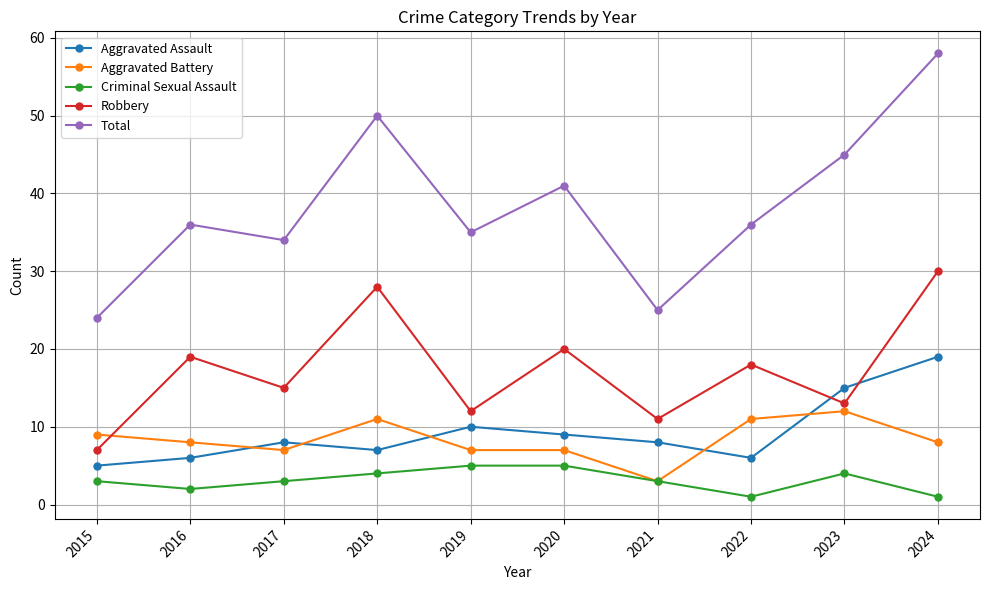

Count the number of categories in the chart.

10